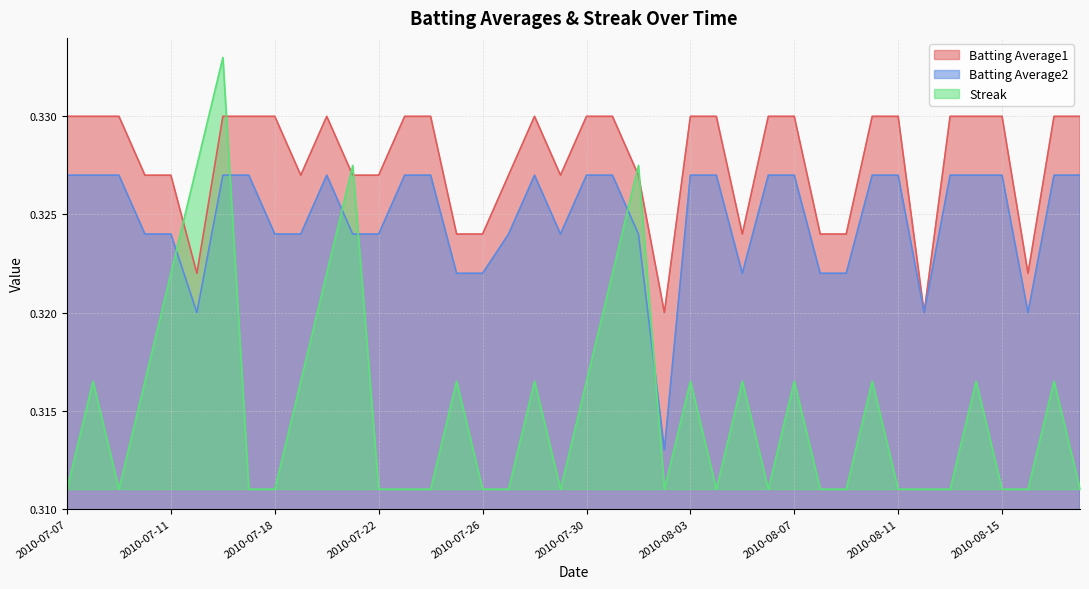

List the series in order of their peak value, highest first.

Streak, Batting Average1, Batting Average2